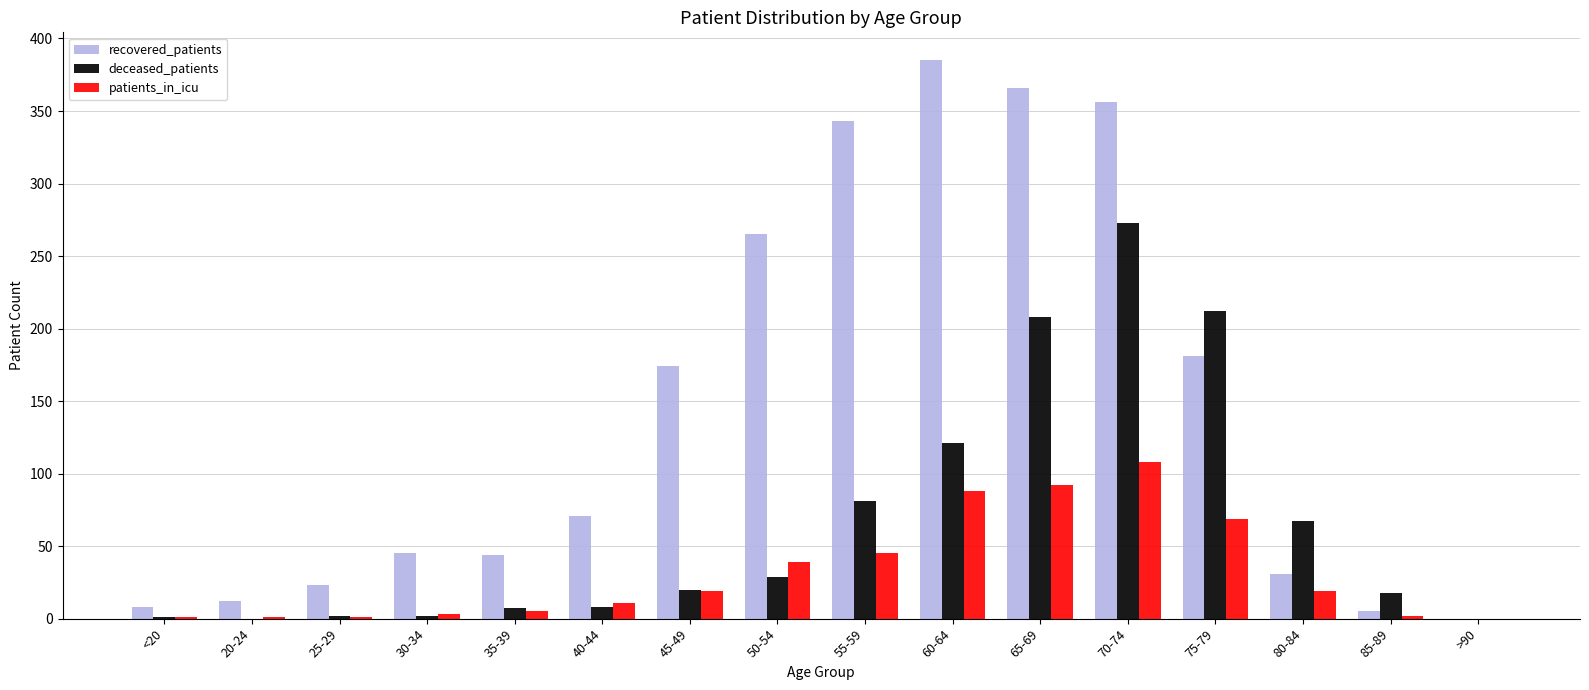

What are all the series names shown in the legend?

recovered_patients, deceased_patients, patients_in_icu